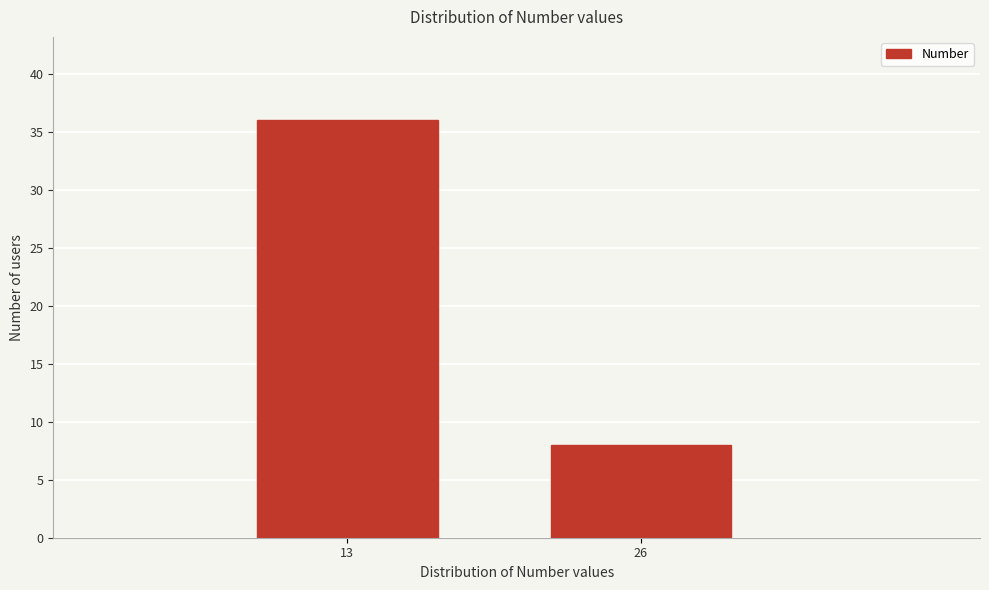

Reading left to right, list all the values displayed in this chart.

36	8